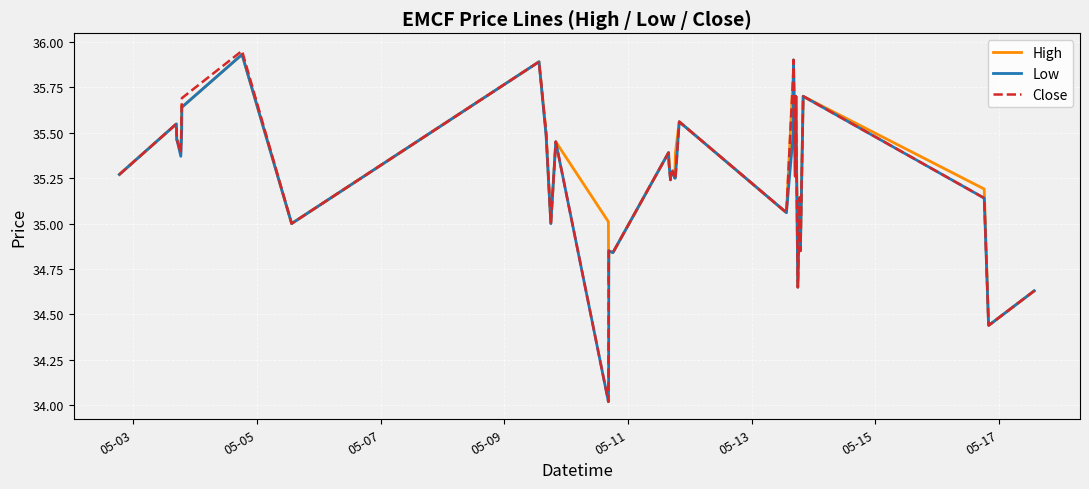

Does the chart display data point markers on the line(s)?

No